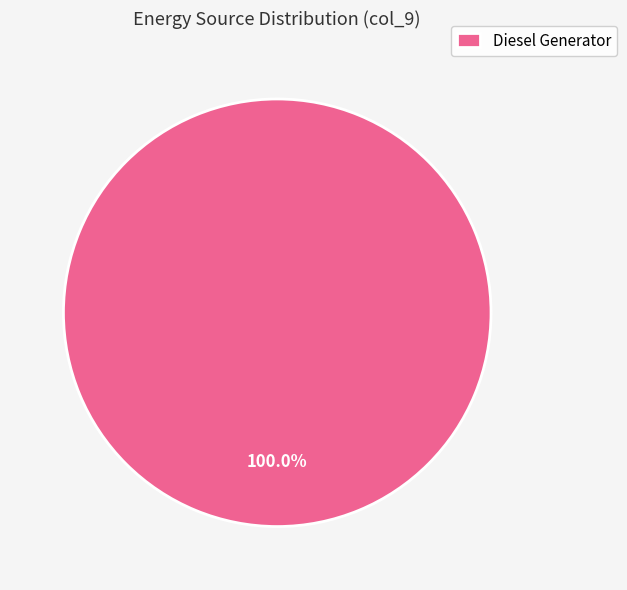

How many segments does this pie chart have?

1